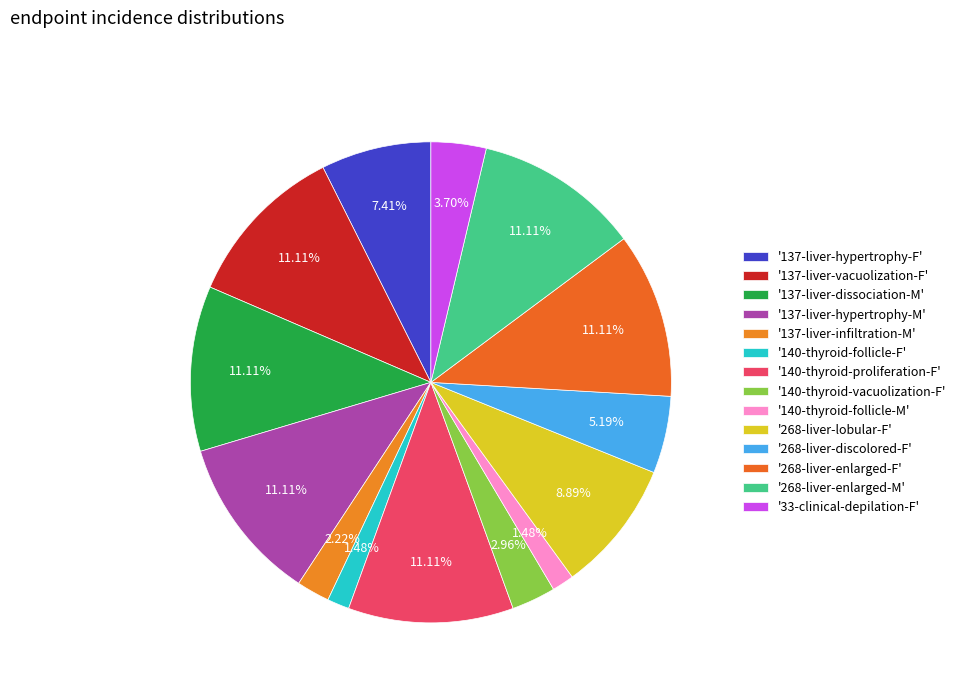

Rank the categories by value from lowest to highest.

140-thyroid-follicle-F, 140-thyroid-follicle-M, 137-liver-infiltration-M, 140-thyroid-vacuolization-F, 33-clinical-depilation-F, 268-liver-discolored-F, 137-liver-hypertrophy-F, 268-liver-lobular-F, 137-liver-vacuolization-F, 137-liver-dissociation-M, 137-liver-hypertrophy-M, 140-thyroid-proliferation-F, 268-liver-enlarged-F, 268-liver-enlarged-M